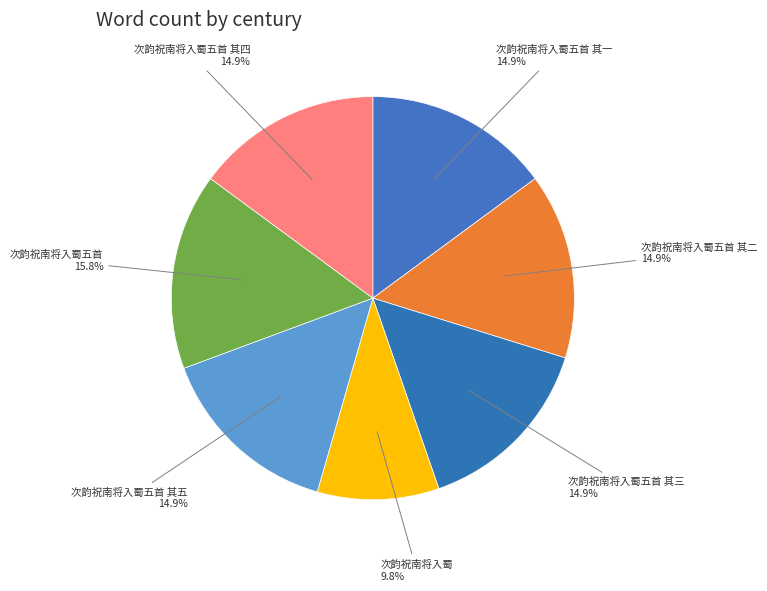

Is there any slice that represents more than half of the pie?

No